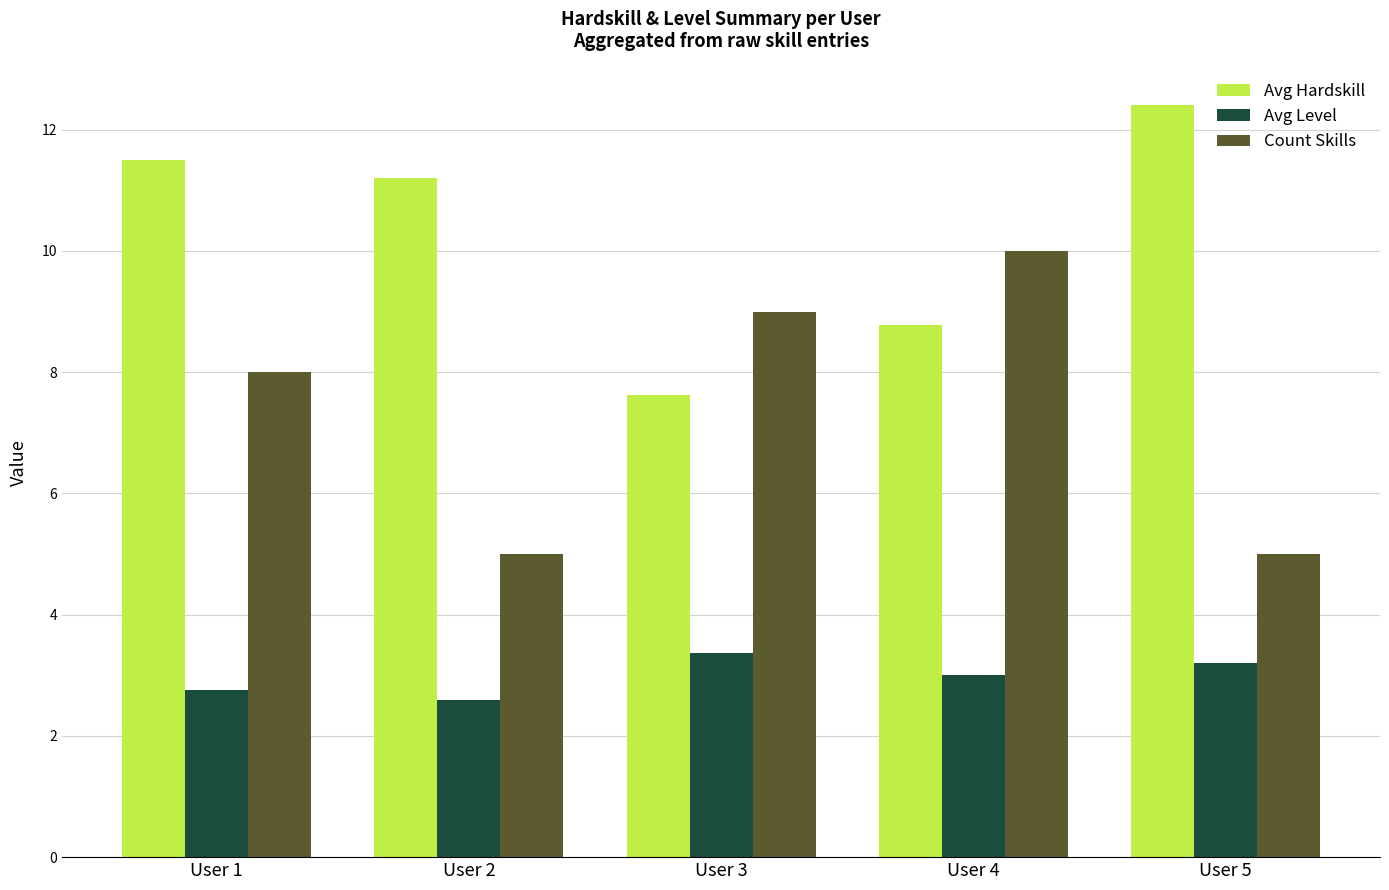

List the series in order of their peak value, highest first.

Avg Hardskill, Count Skills, Avg Level